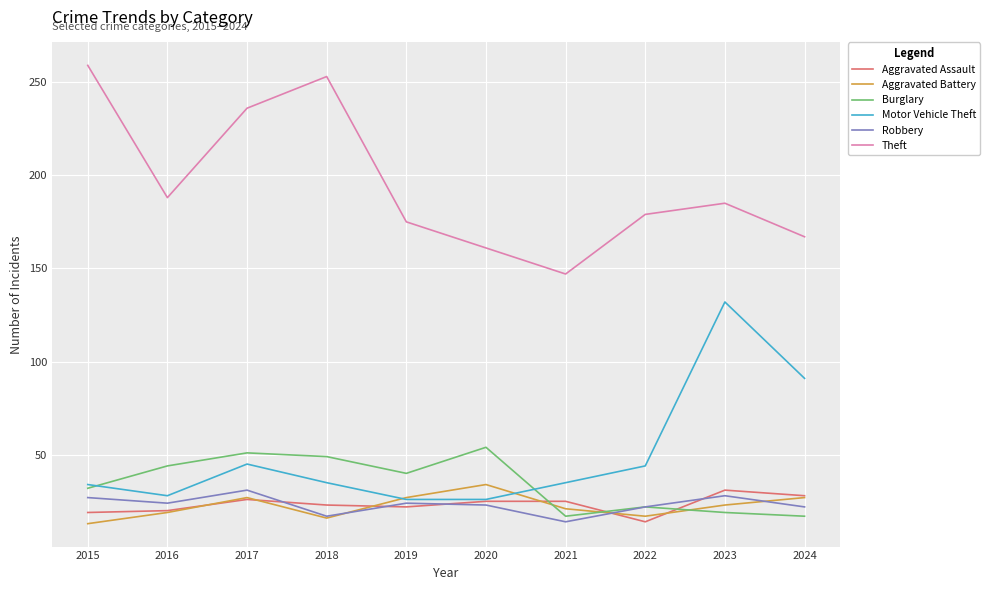

True or false: Aggravated Battery and Theft cross at least once.

False